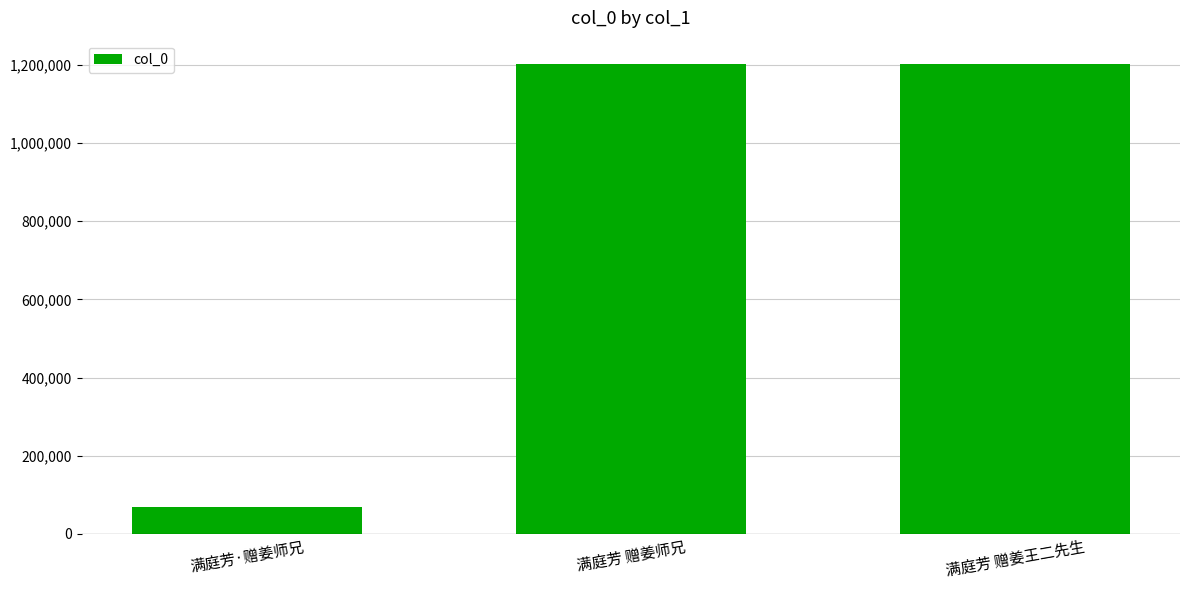

How many data points does each series have?

3